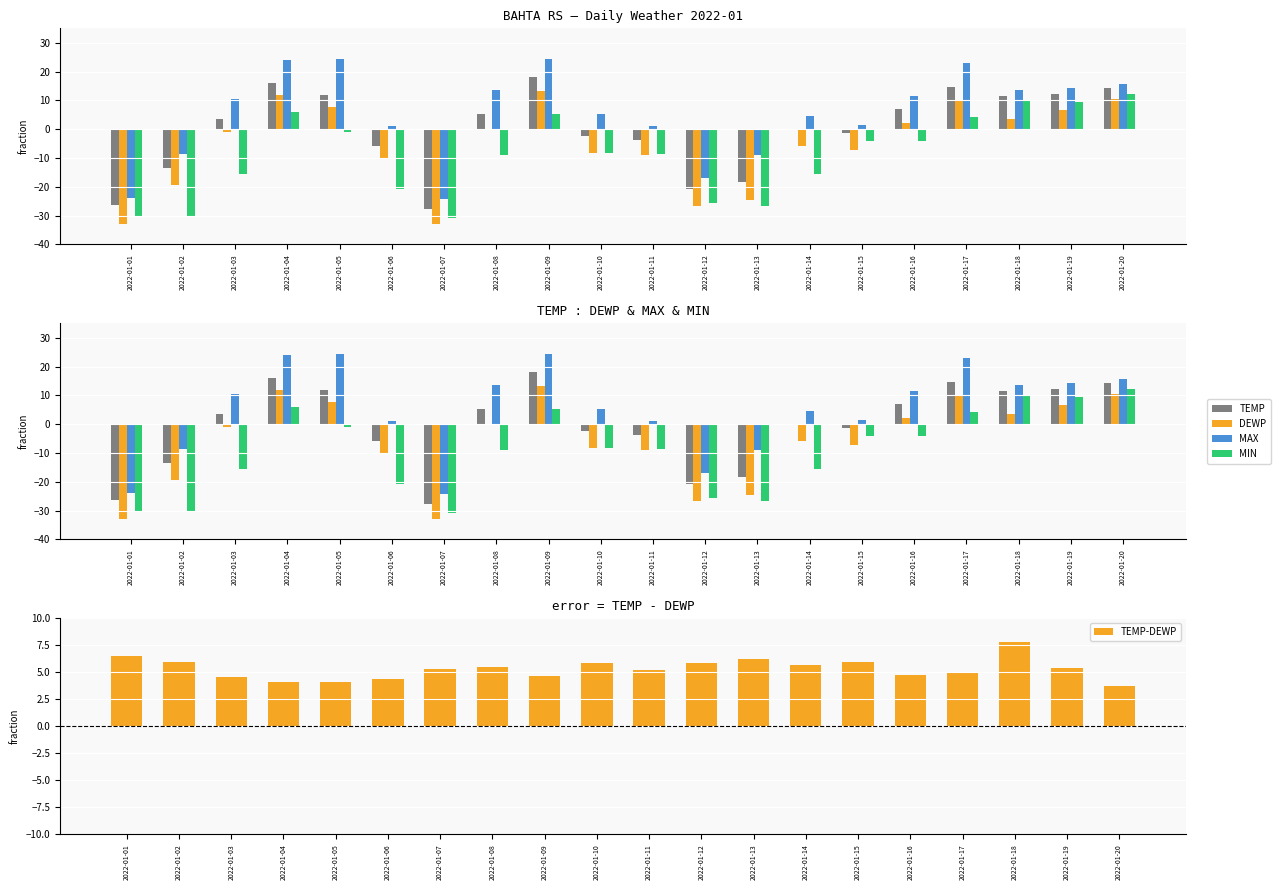

What is the difference between the maximum and second lowest values in the TEMP series?

44.4